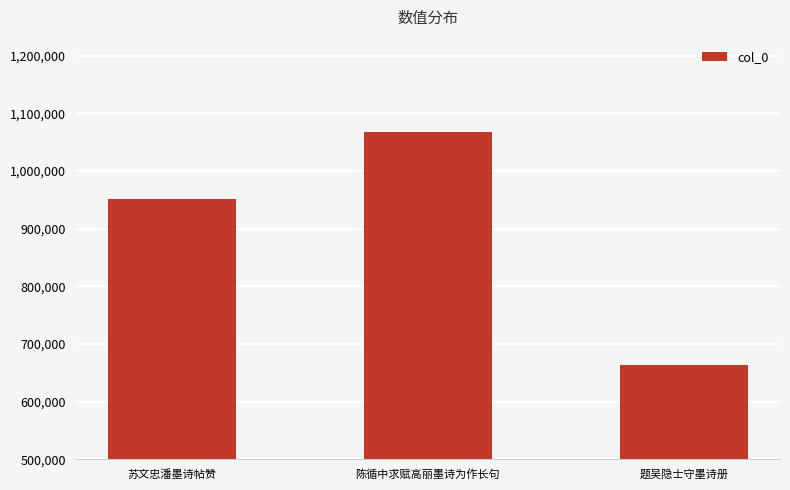

What is the sum of the values at 陈循中求赋高丽墨诗为作长句 and 苏文忠潘墨诗帖赞?

2018411